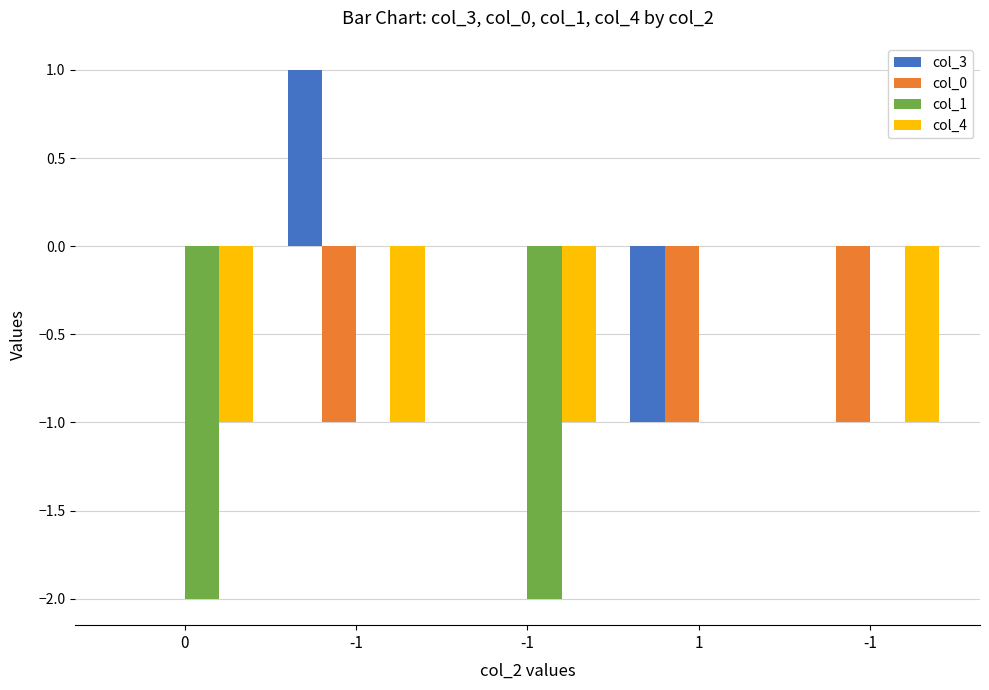

Reading left to right, list all the values displayed in this chart.

col_3: 0	1	0	-1	0
col_0: 0	-1	0	-1	-1
col_1: -2	0	-2	0	0
col_4: -1	-1	-1	0	-1